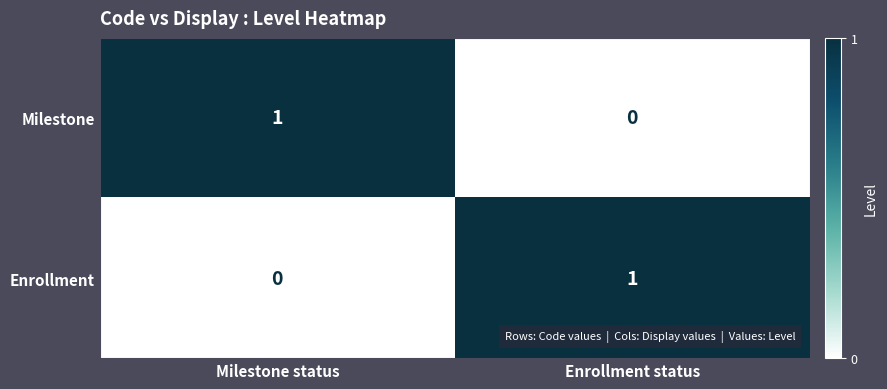

Reading left to right, list all the values displayed in this chart.

Milestone: Milestone status=1	Enrollment status=0
Enrollment: Milestone status=0	Enrollment status=1